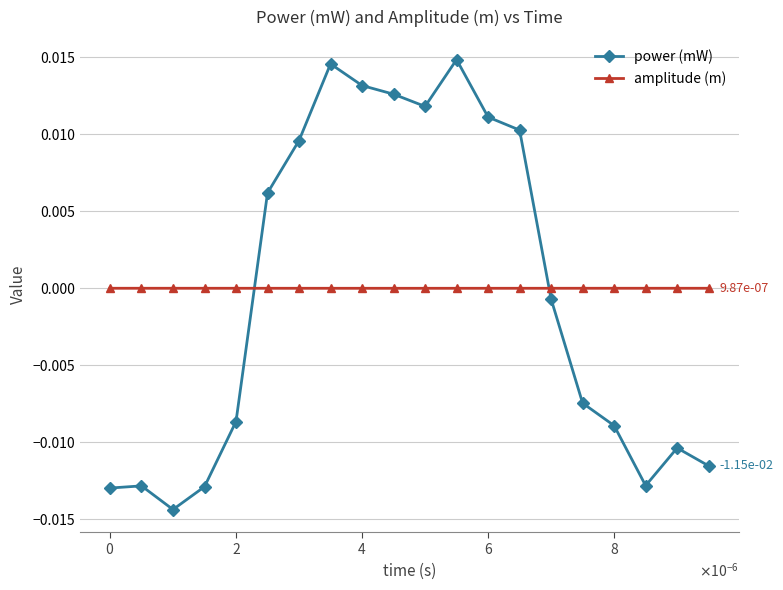

True or false: amplitude (m) and power (mW) cross at least once.

True